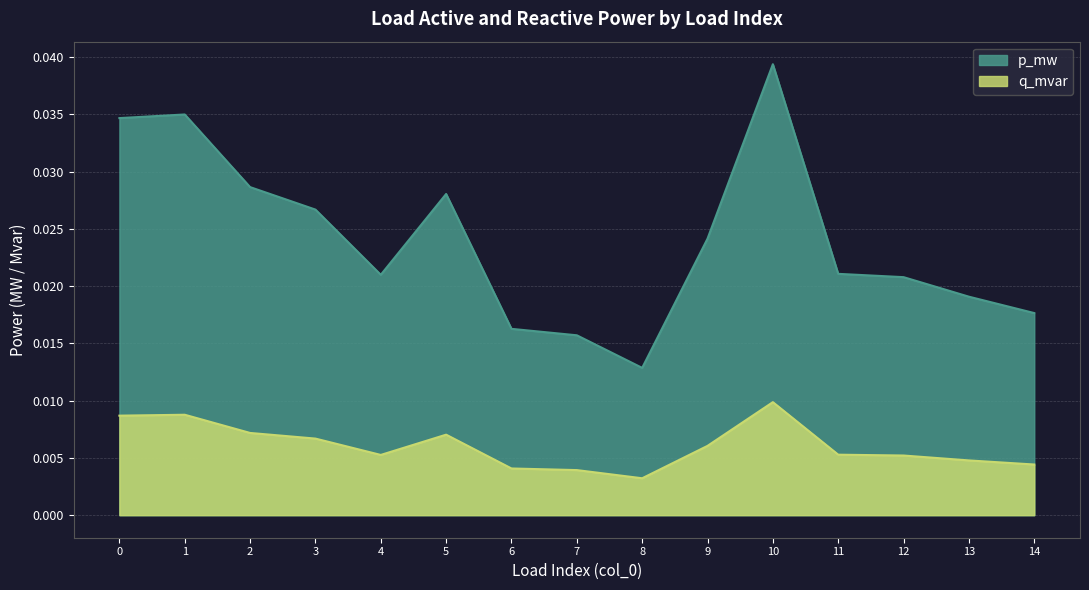

Does the chart display data point markers on the line(s)?

No